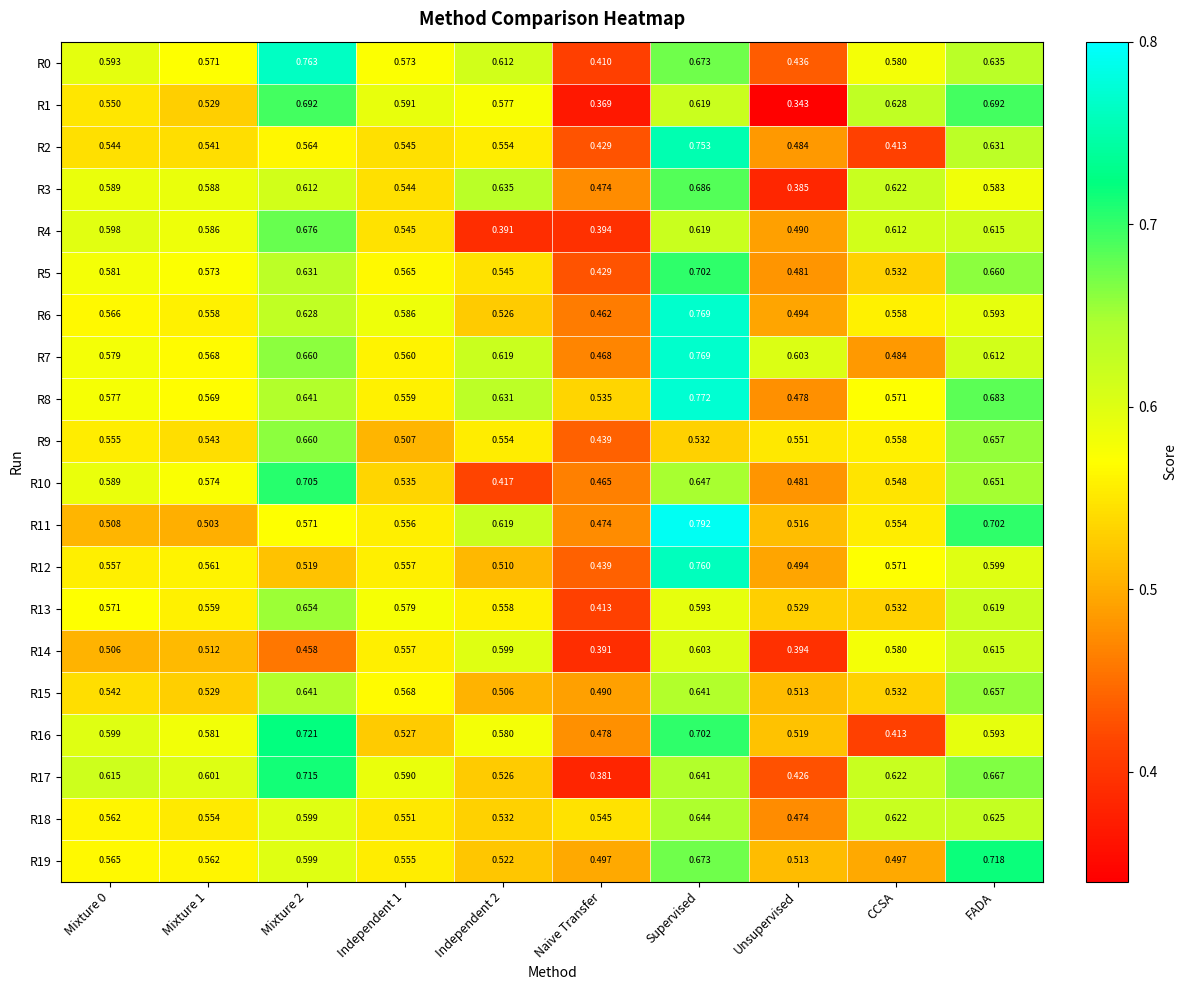

At which label is R6 closest to 0?

Naive Transfer